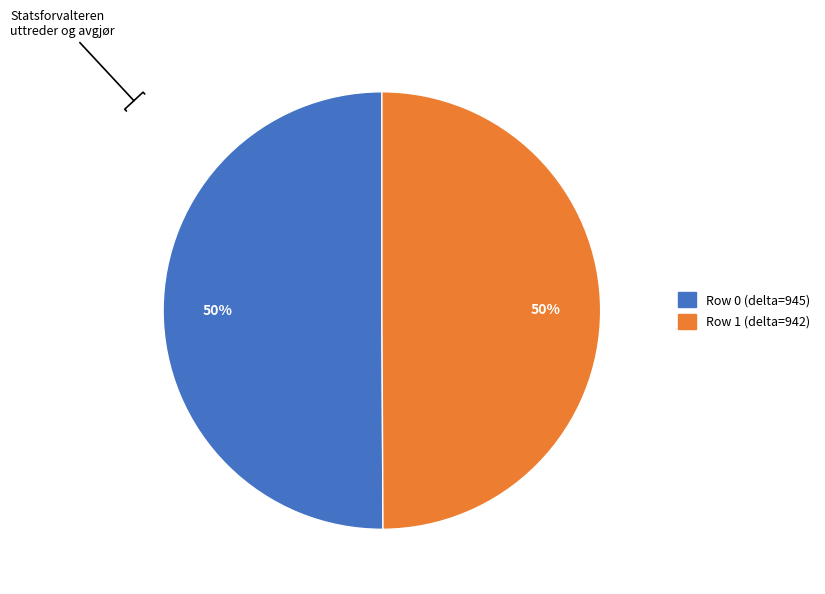

To the nearest percent, what is the average slice percentage?

50%